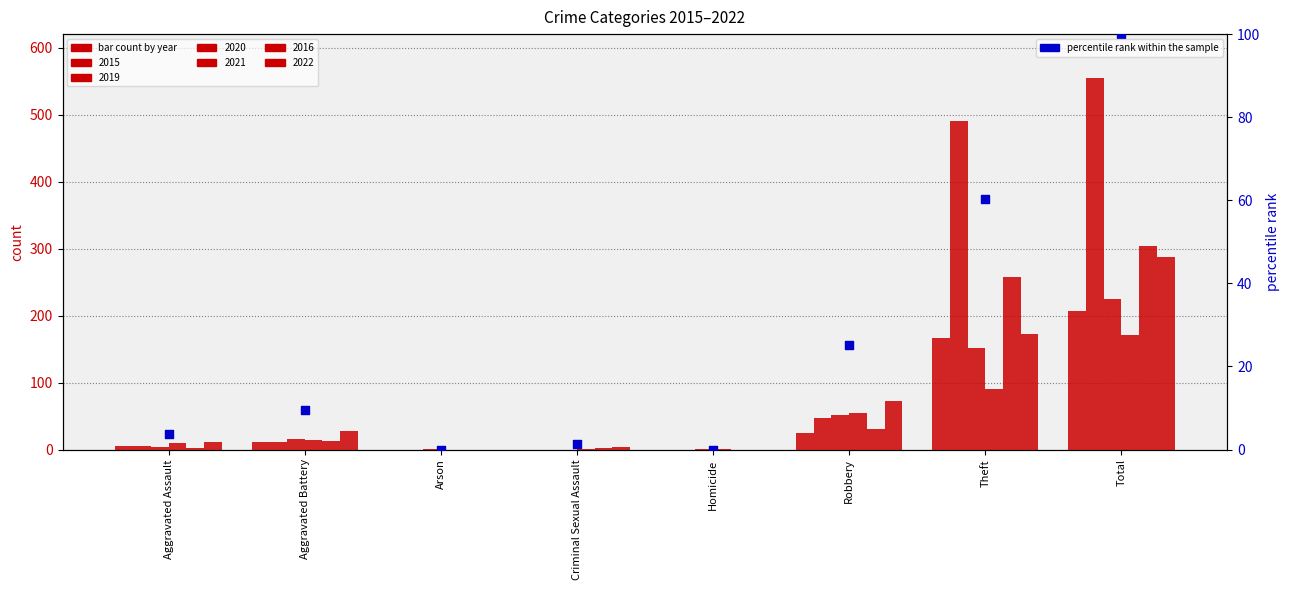

Between Arson and Aggravated Assault, which is larger?

Aggravated Assault